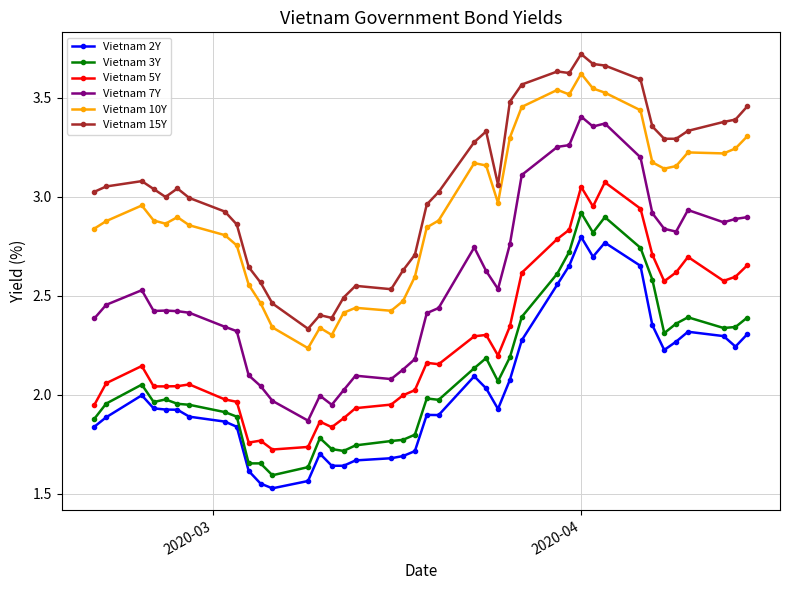

Which series has the largest range (max minus min)?

Vietnam 7Y